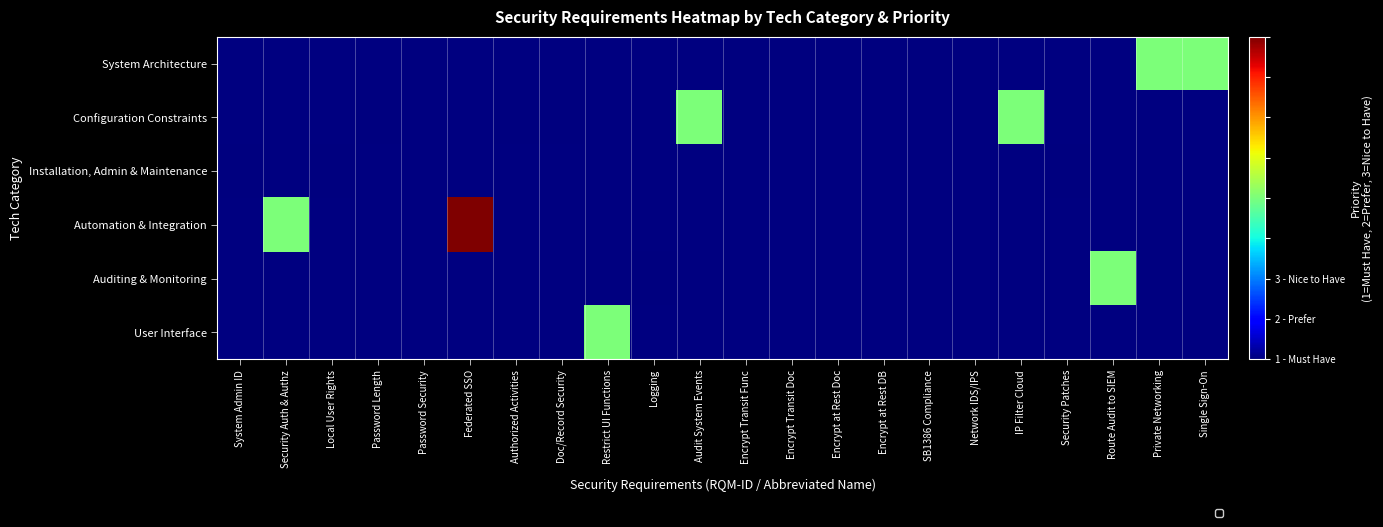

Rank the categories by System Architecture value from lowest to highest.

System Admin ID, Security Auth & Authz, Local User Rights, Password Length, Password Security, Federated SSO, Authorized Activities, Doc/Record Security, Restrict UI Functions, Logging, Audit System Events, Encrypt Transit Func, Encrypt Transit Doc, Encrypt at Rest Doc, Encrypt at Rest DB, SB1386 Compliance, Network IDS/IPS, IP Filter Cloud, Security Patches, Route Audit to SIEM, Private Networking, Single Sign-On